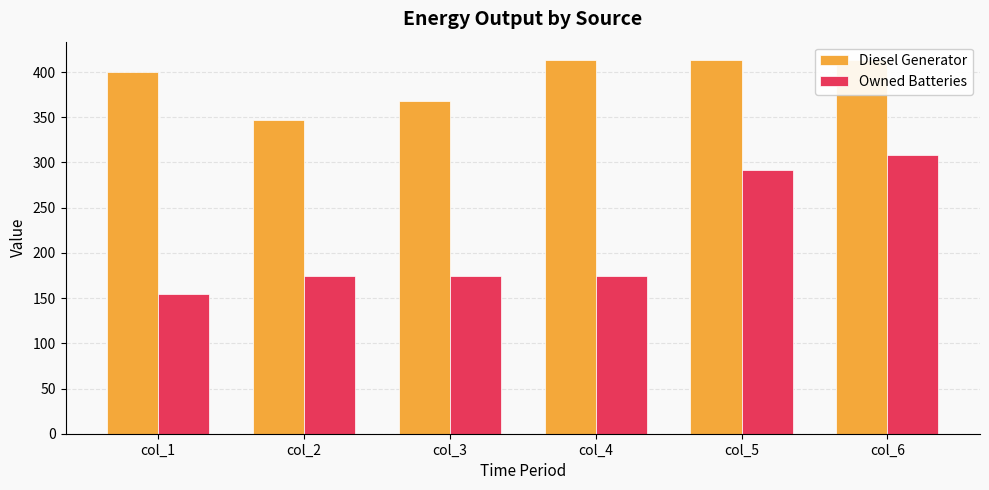

How many data points does each series have?

6